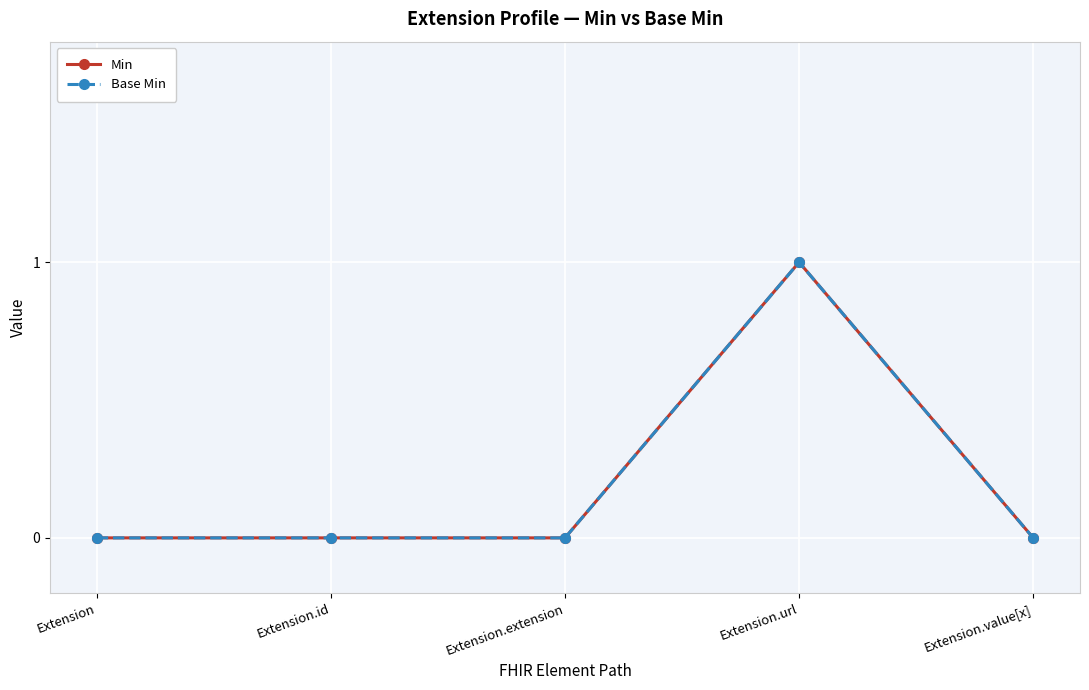

What is the label of the 3rd point from the left?

Extension.extension